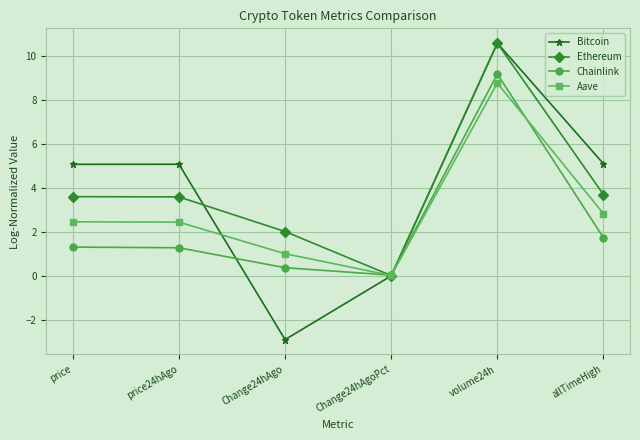

True or false: Aave has a value of 3.2 at price.

False